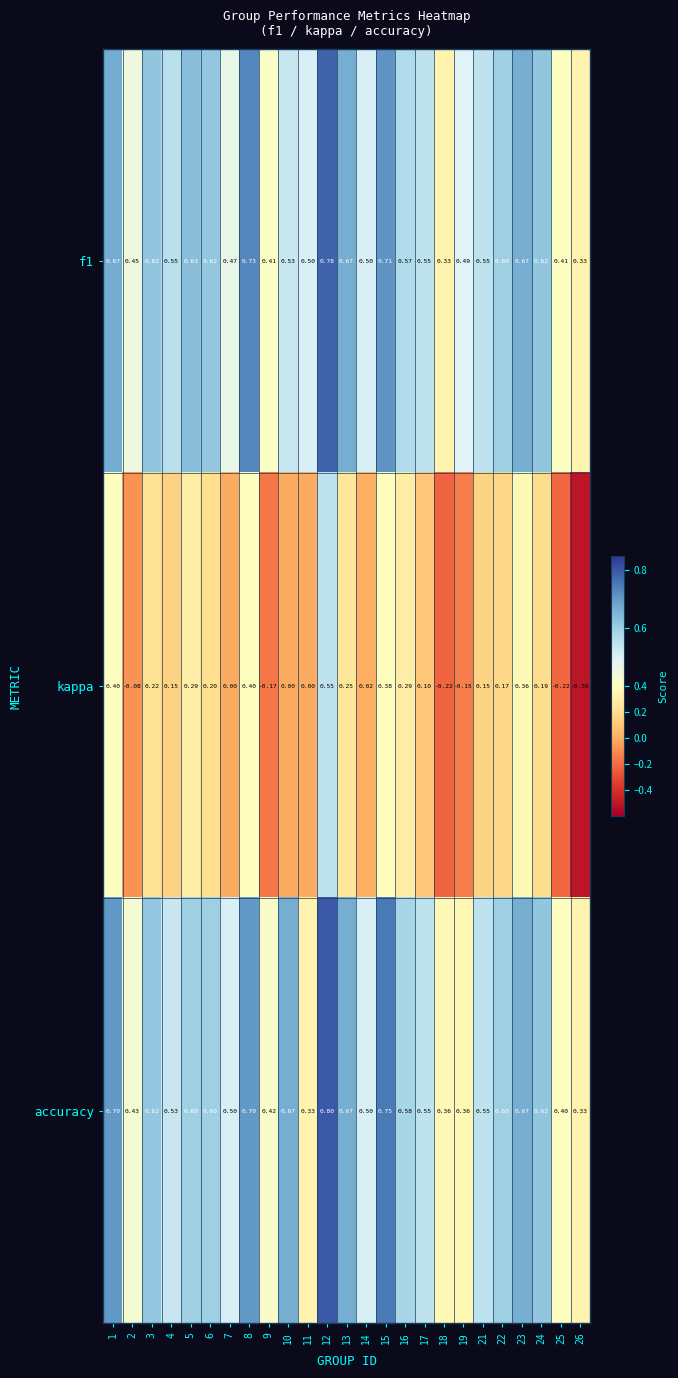

Which series has the largest range (max minus min)?

kappa